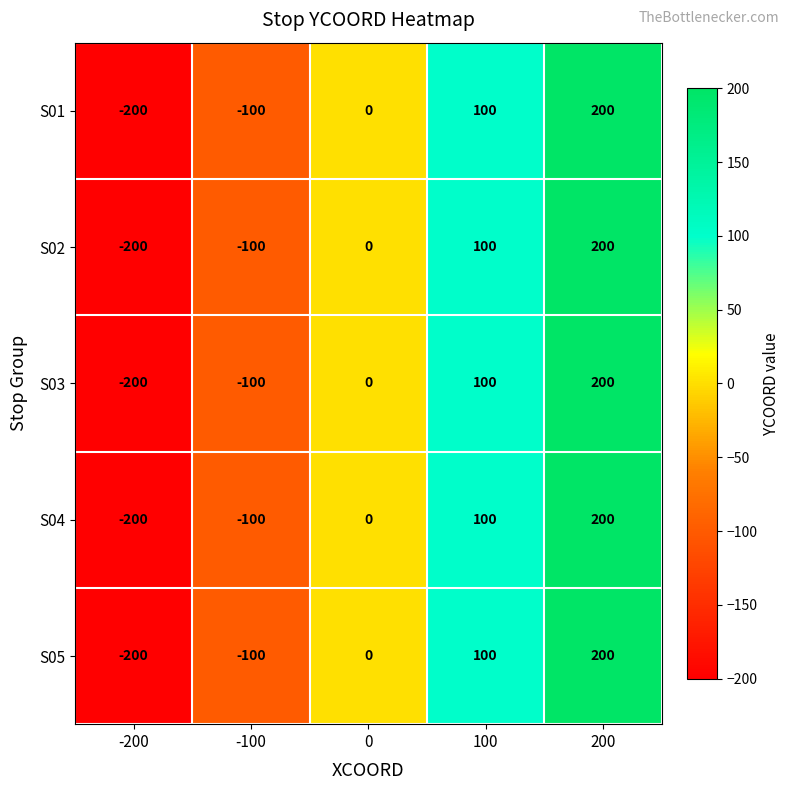

Count the S03 values in the range -100 to 100.

3